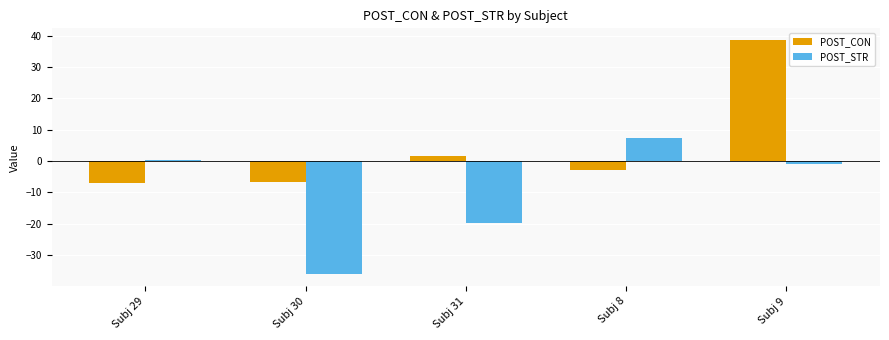

Is the value of POST_CON at Subj 31 greater than the value of POST_STR at Subj 31?

Yes